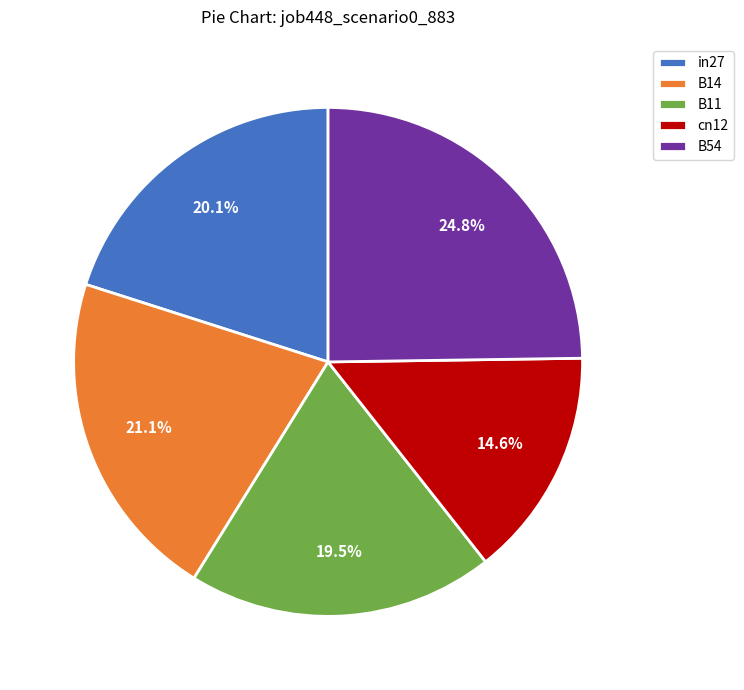

To the nearest percent, what is the difference between the largest and smallest slice percentages?

10%